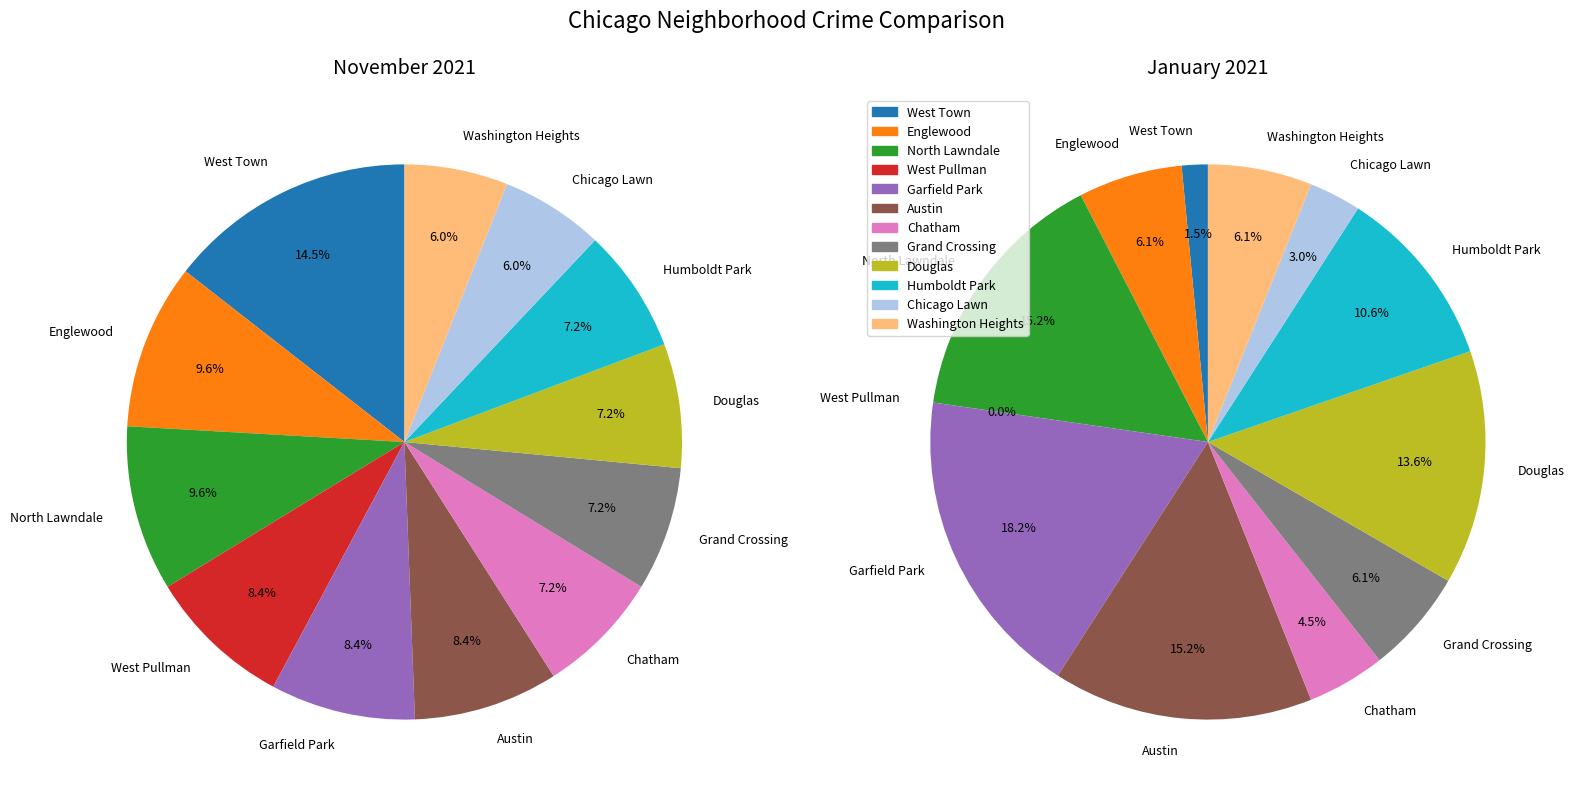

Which series changed the most between Grand Crossing and Chicago Lawn?

January 2021